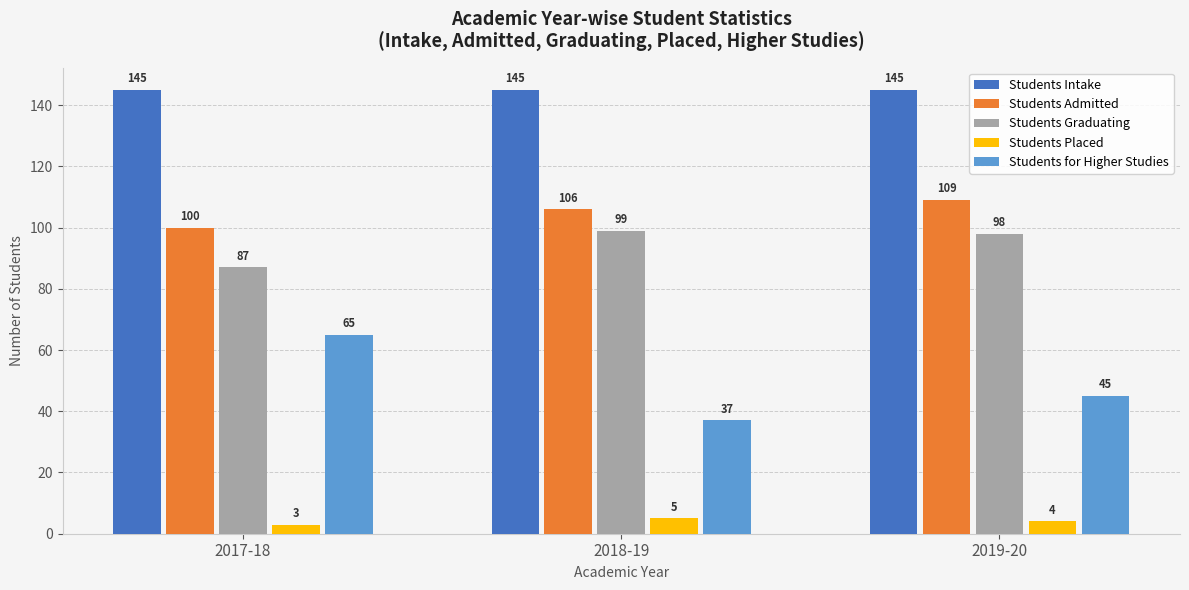

Are the bars horizontal?

No